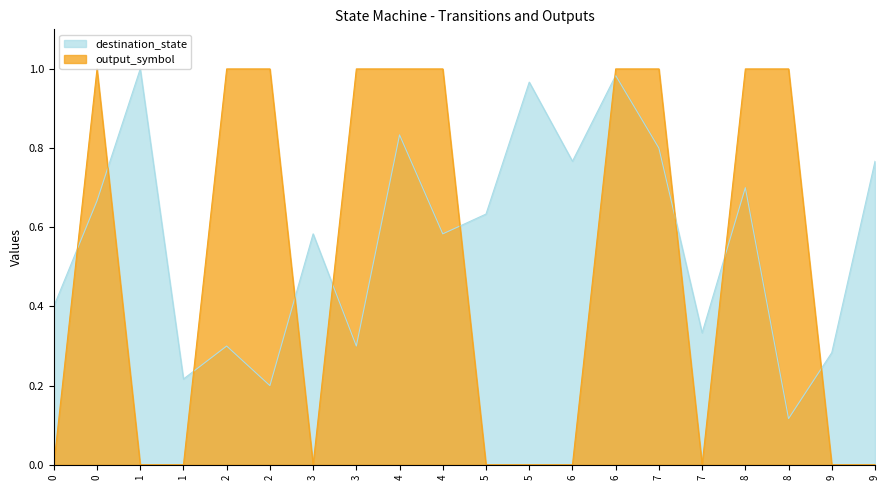

Count the number of data series in this chart.

2